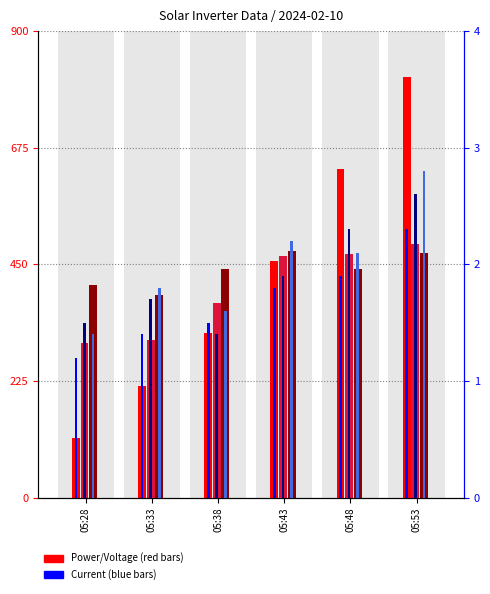

Where is I AC 3(A) nearest to the value 2?

05:48